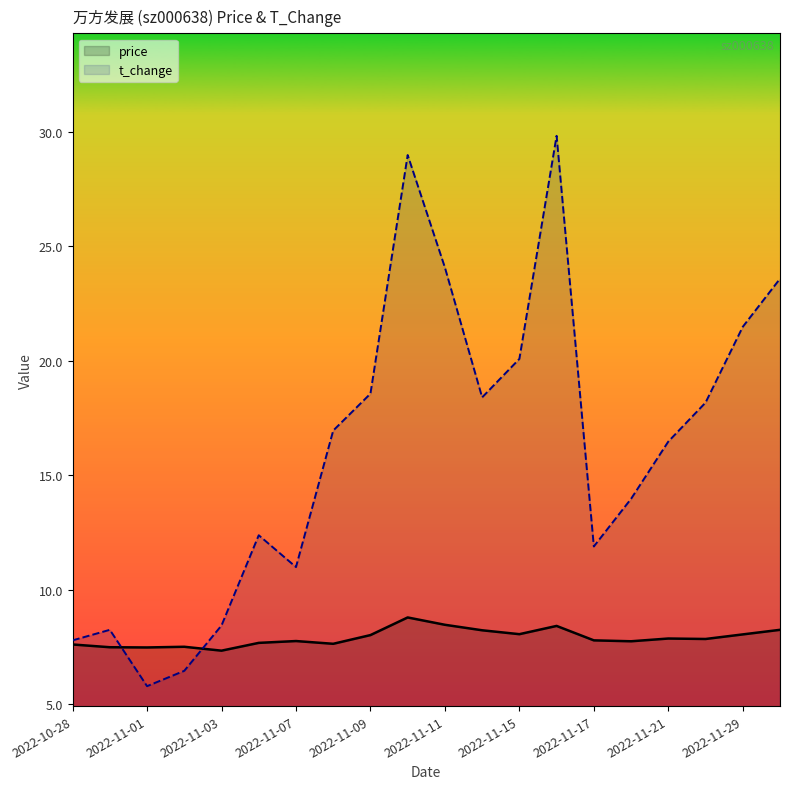

True or false: price has a value of 5.5 at 2022-11-11.

False